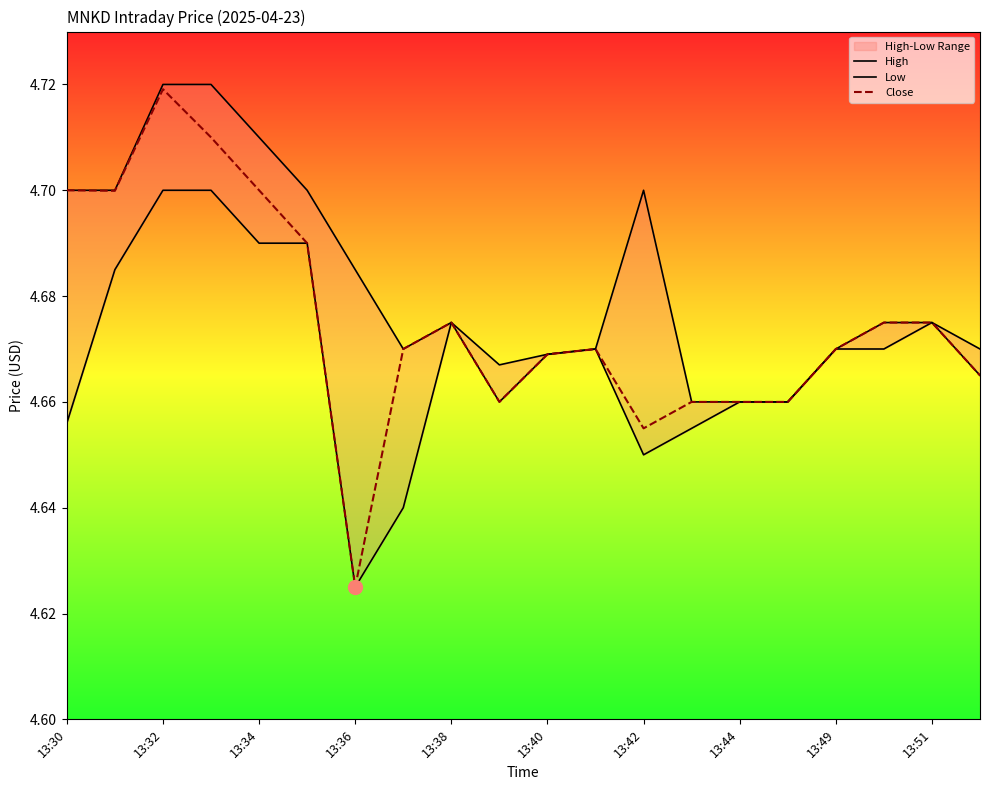

The Close series shows 6.3 at 13:36. True or false?

False